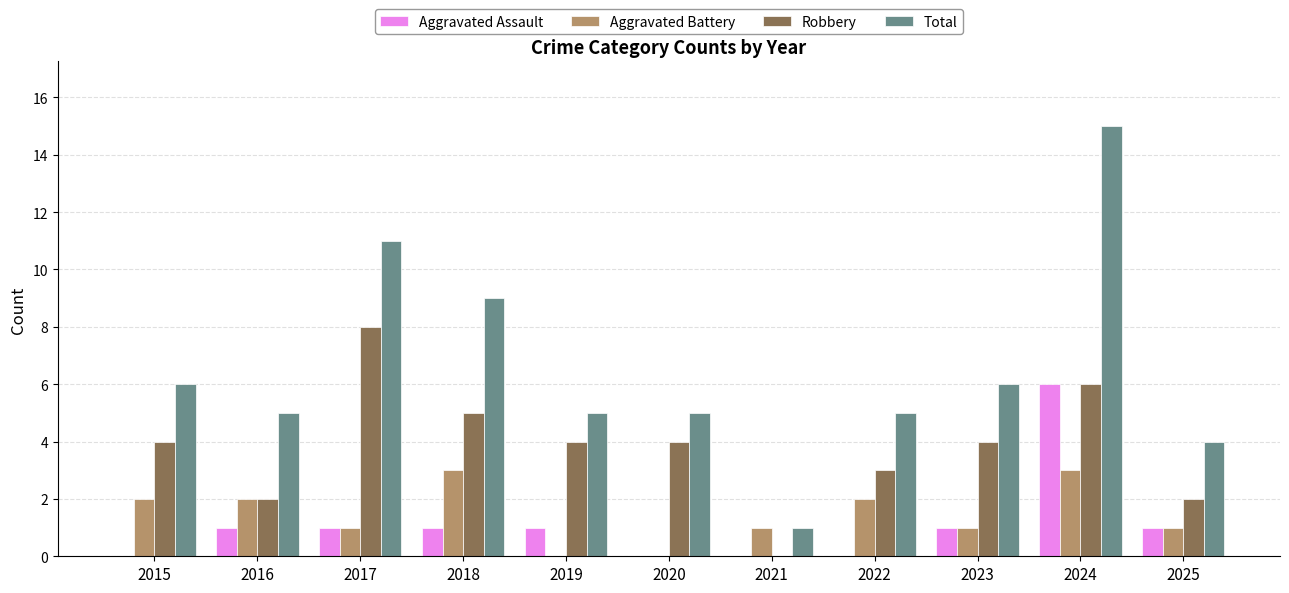

Which series has the largest range (max minus min)?

Total